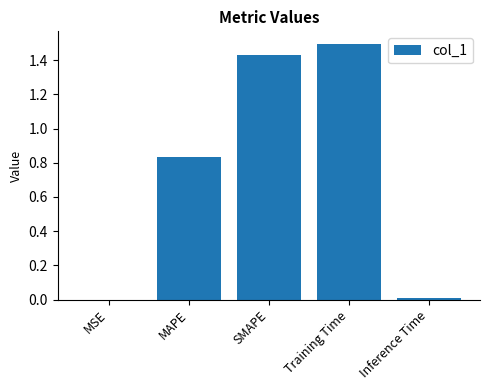

The value at Training Time is 1.5. True or false?

True